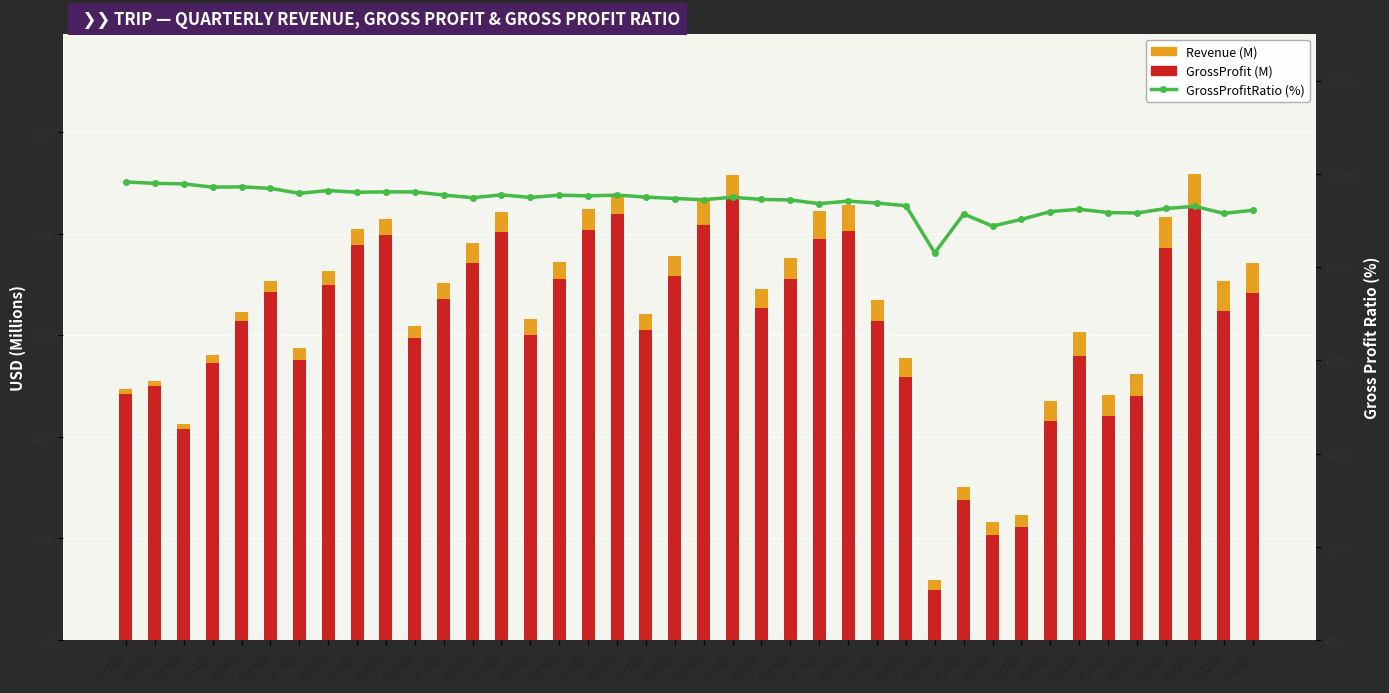

At which label does GrossProfitRatio (%) reach its peak?

2013Q2